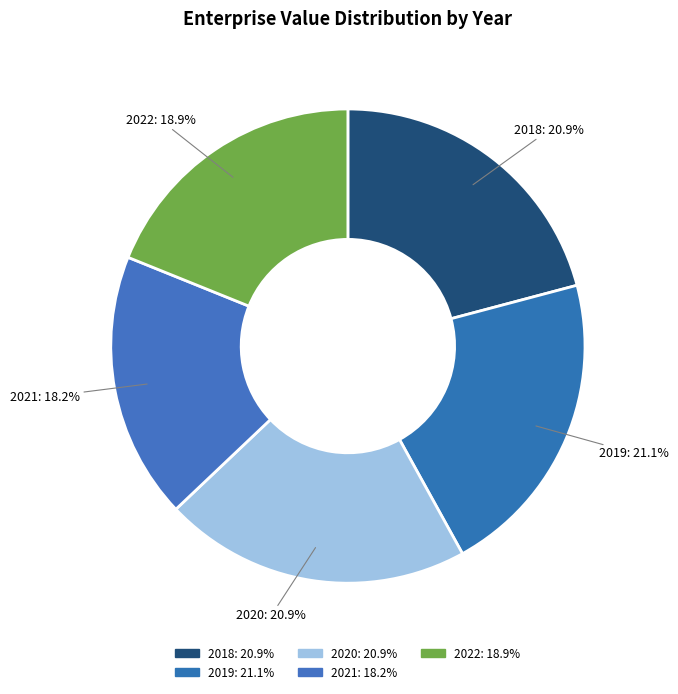

What is the change in value from 2018 to 2022?

-159994097.0